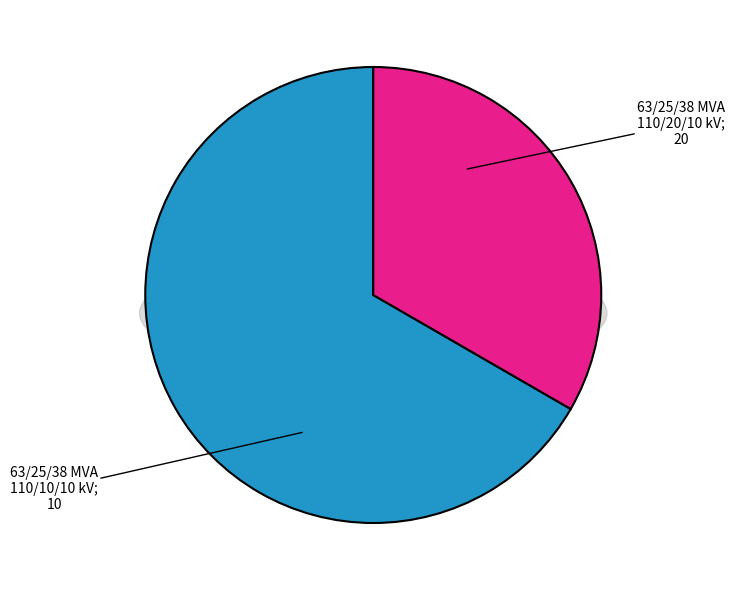

To the nearest percent, what is the difference between the largest and smallest slice percentages?

33%